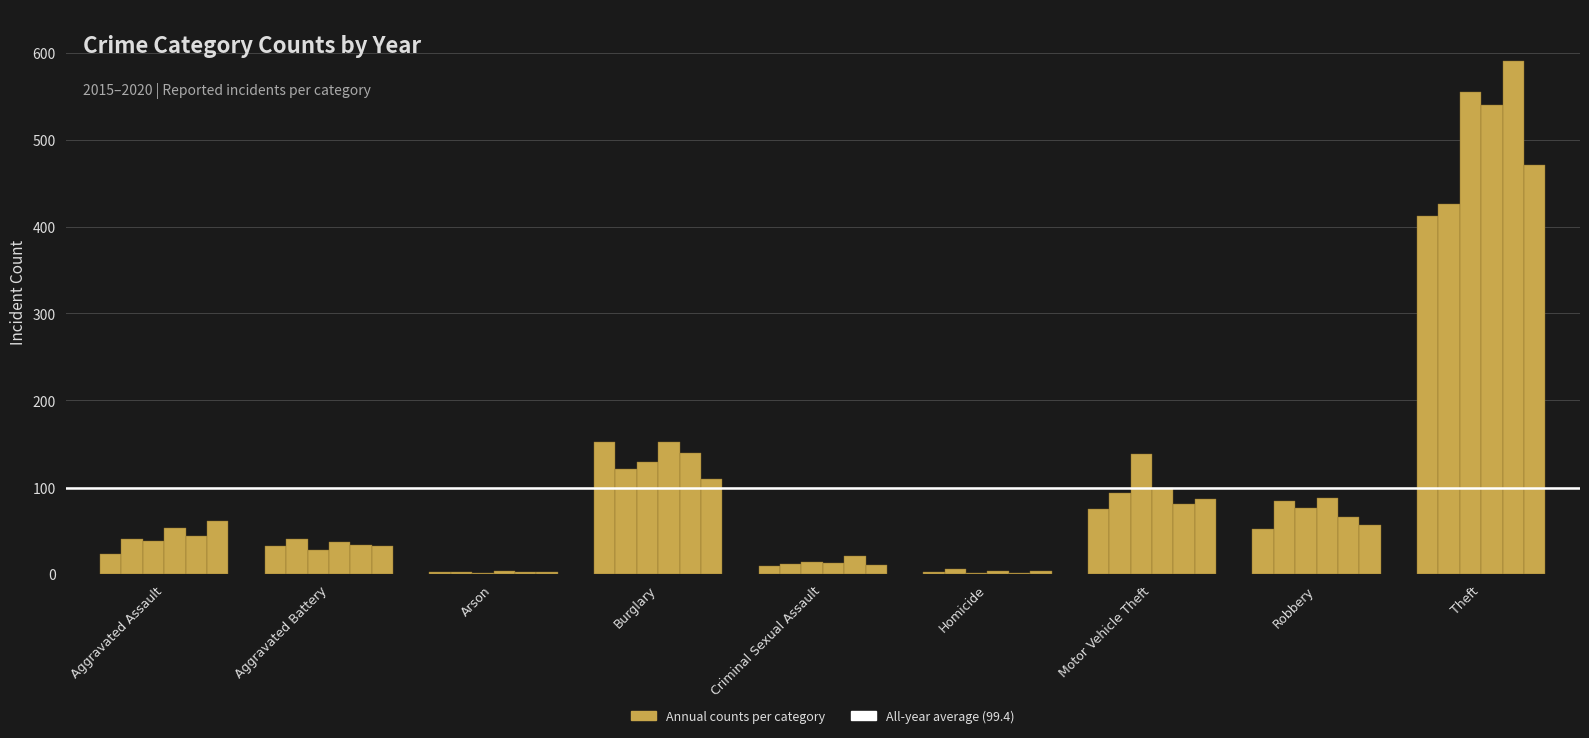

How many data points does each series have?

9